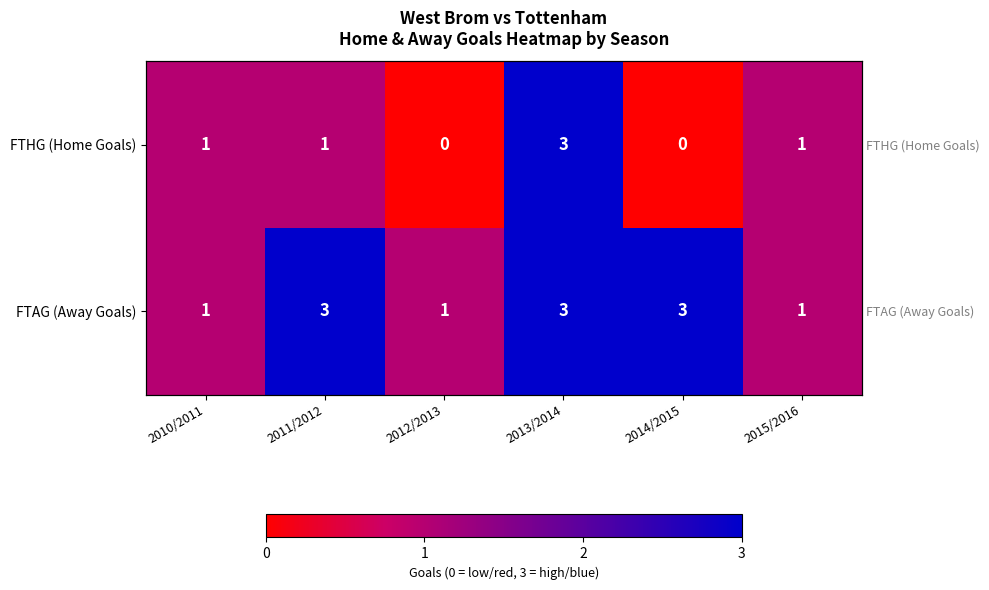

Which series has the largest total across all categories?

FTAG (Away Goals)